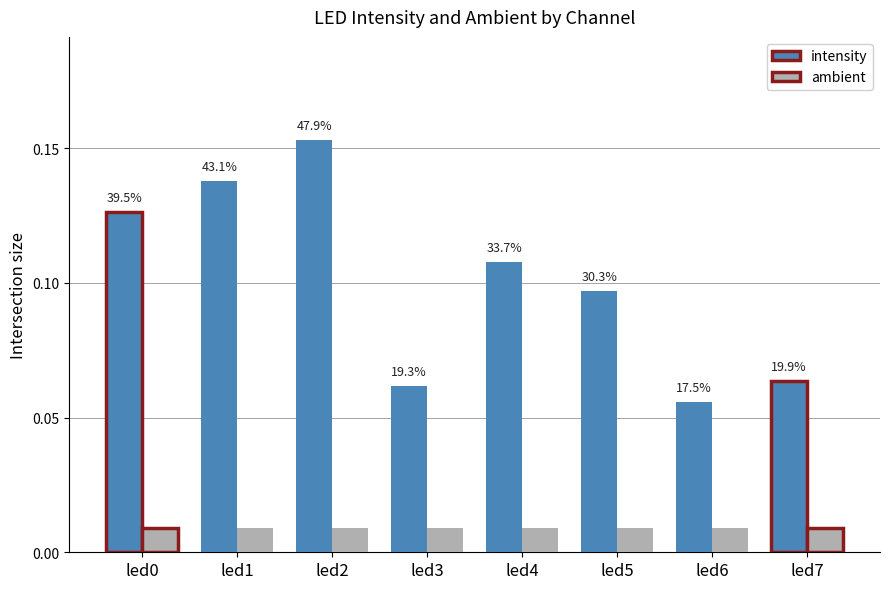

Which series has the largest total across all categories?

intensity